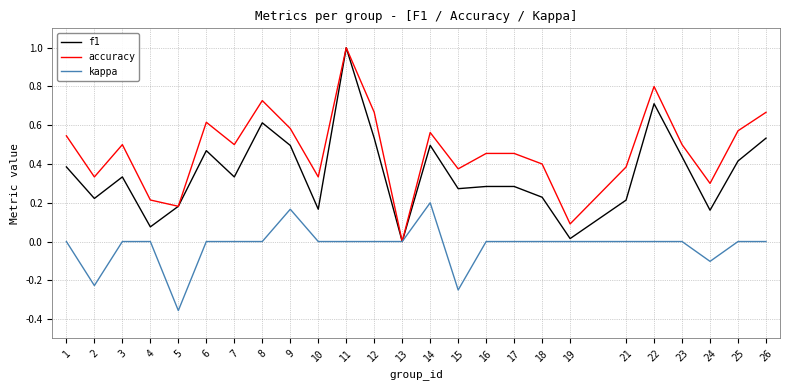

Which label corresponds to the largest value in the chart?

11